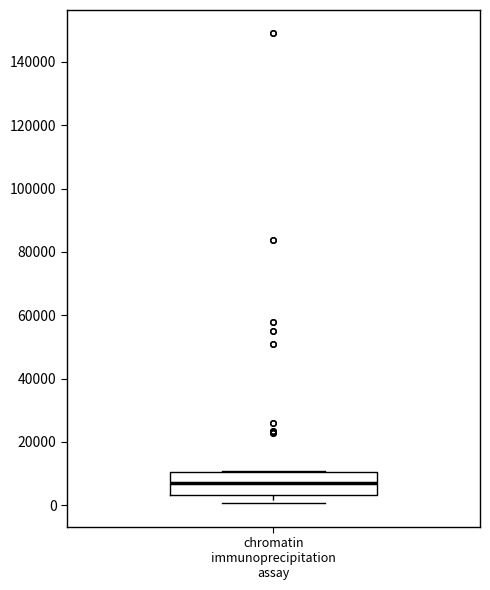

Read this box plot against the y-axis: the position of the median line, the range covered by the box, and the ends of both whiskers. The values are not printed on the chart, so give them approximately, as read against the axis.

median 8000, box 4000 to 10000, whiskers 0 to 10000